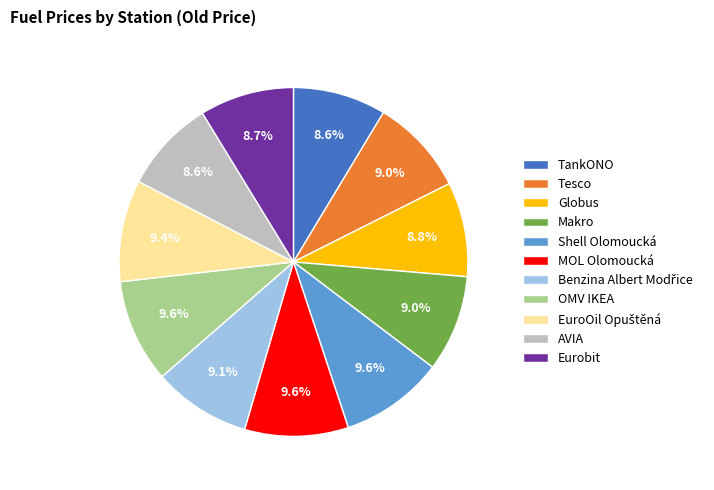

Combined, what portion of the pie is AVIA and MOL Olomoucká?

18.2%